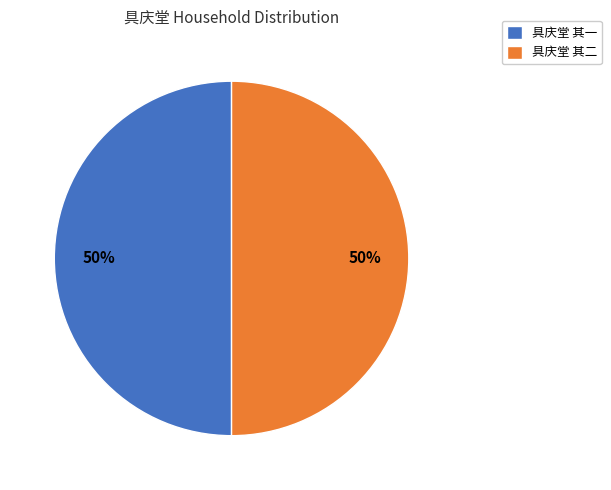

Is the sum of 具庆堂 其一 and 具庆堂 其二 greater than half?

Yes